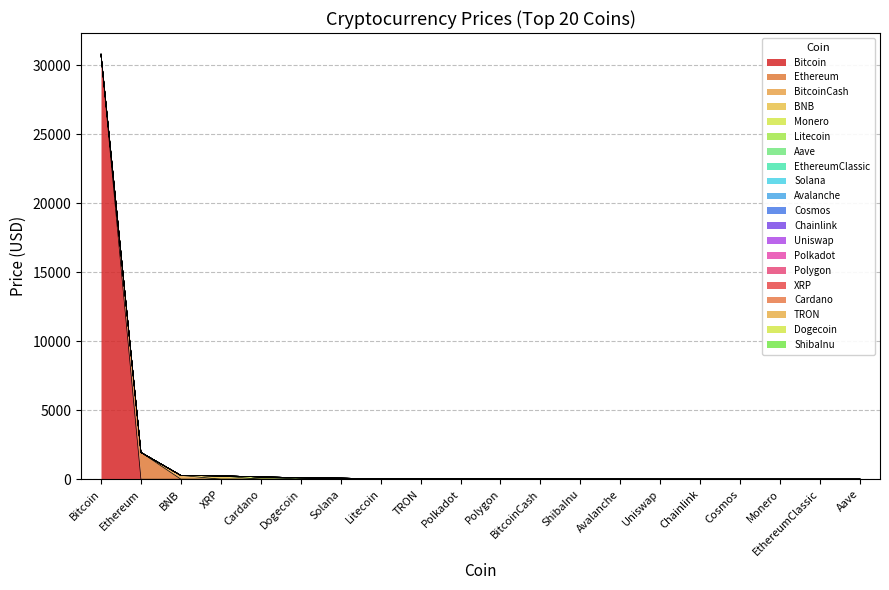

At which category is the sum across all series the highest?

Bitcoin